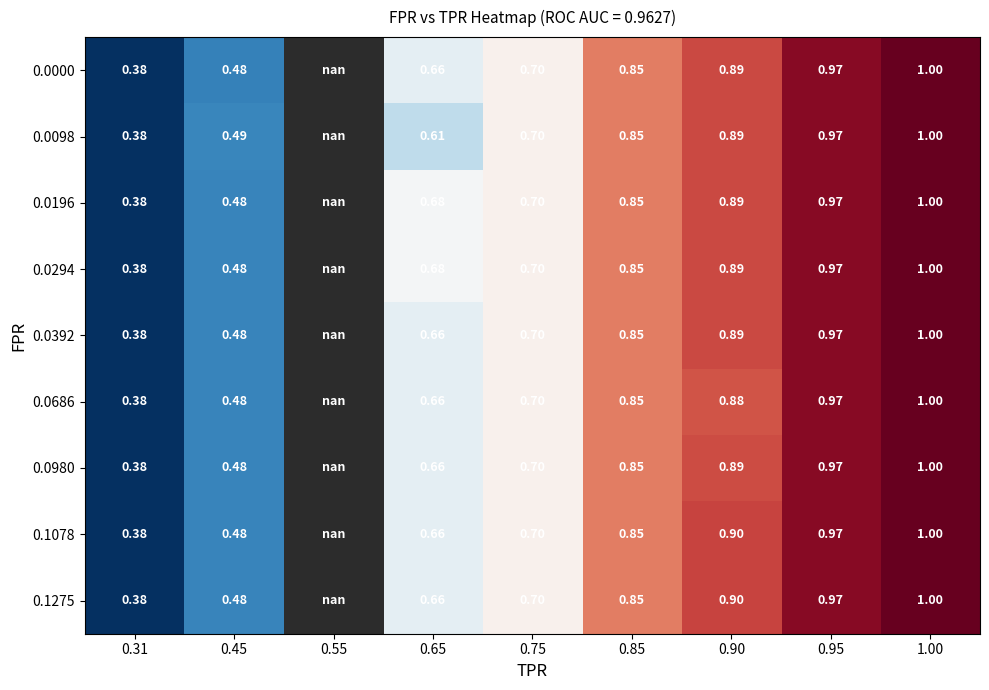

At which category does the chart reach its minimum across all series?

0.31